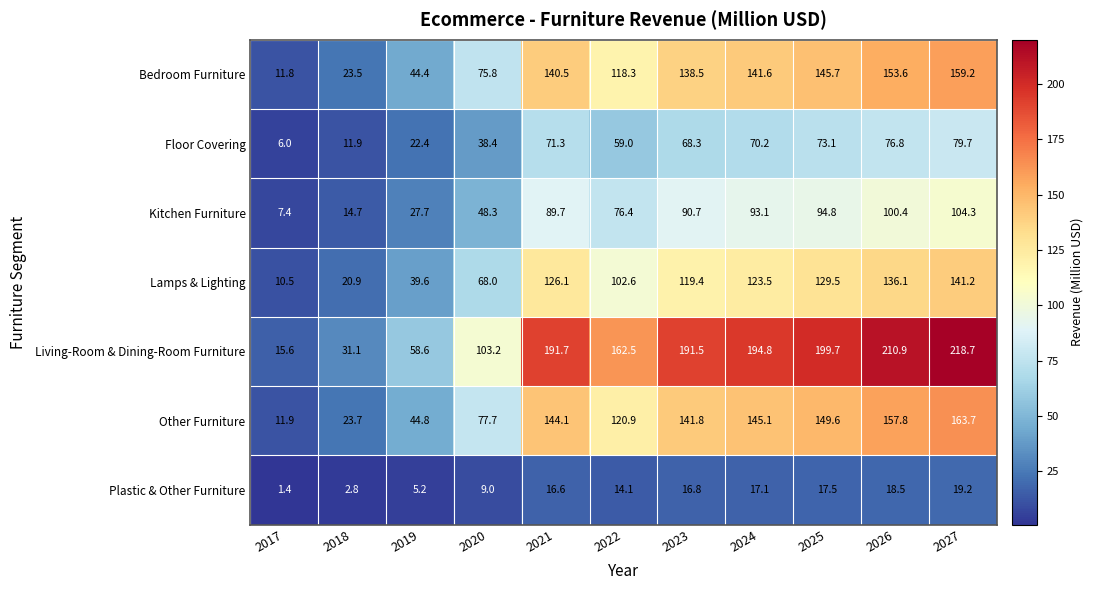

At which label is Other Furniture closest to 87?

2020